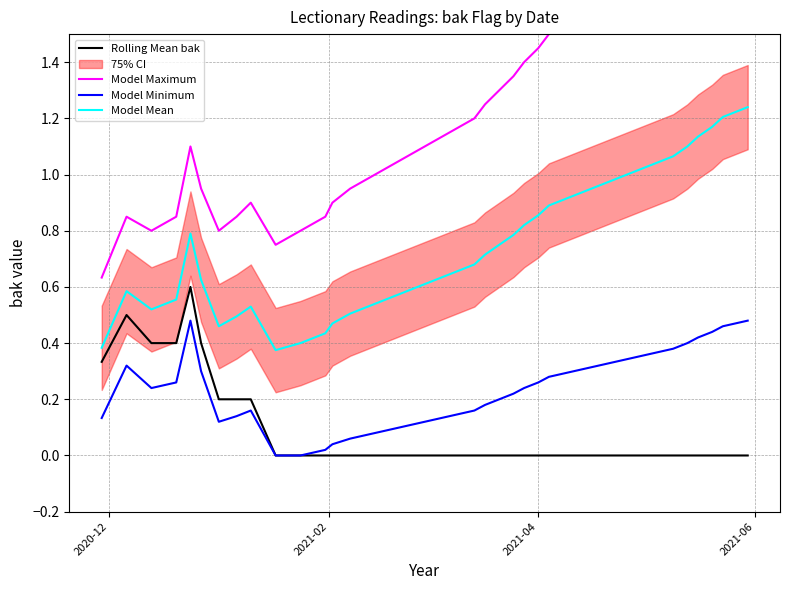

Which series has the largest total across all categories?

Model Maximum